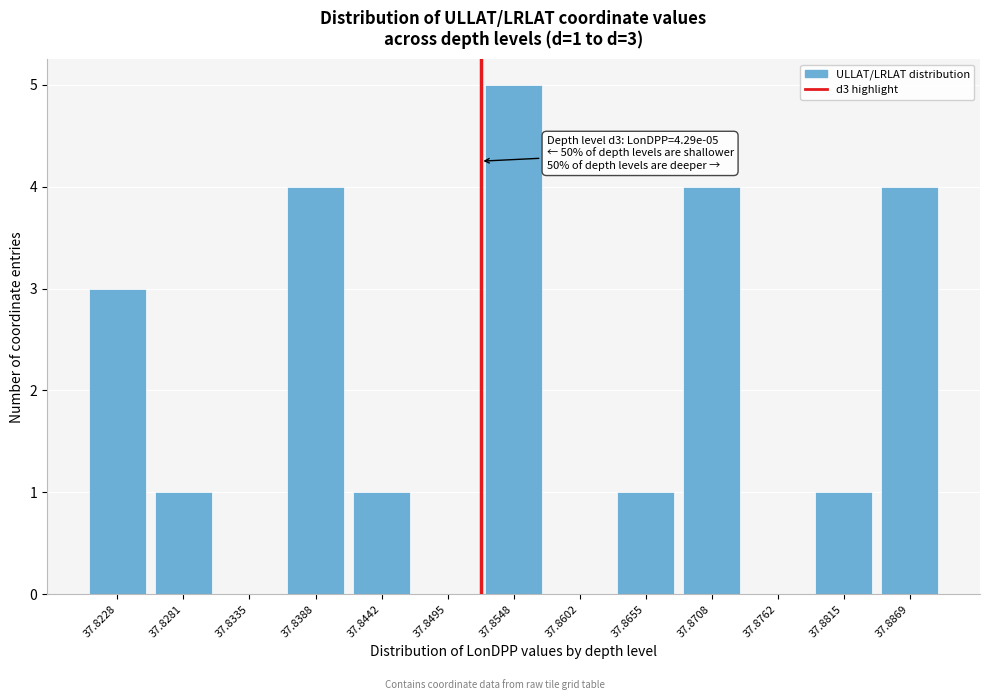

Reading left to right, transcribe all the data shown in this chart.

37.8228=3	37.8281=1	37.8335=0	37.8388=4	37.8442=1	37.8495=0	37.8548=5	37.8602=0	37.8655=1	37.8708=4	37.8762=0	37.8815=1	37.8869=4